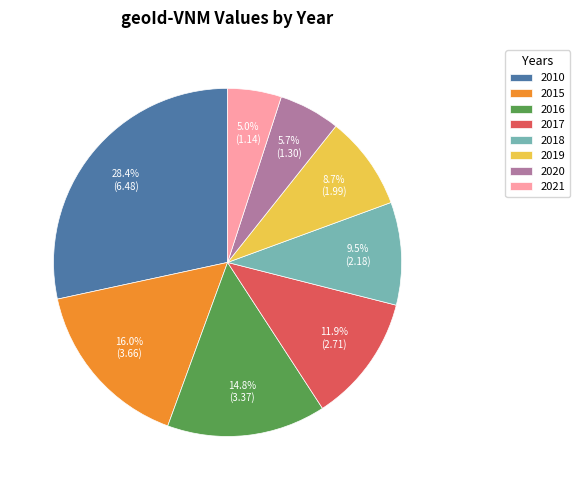

Which category has the biggest portion of the pie?

2010